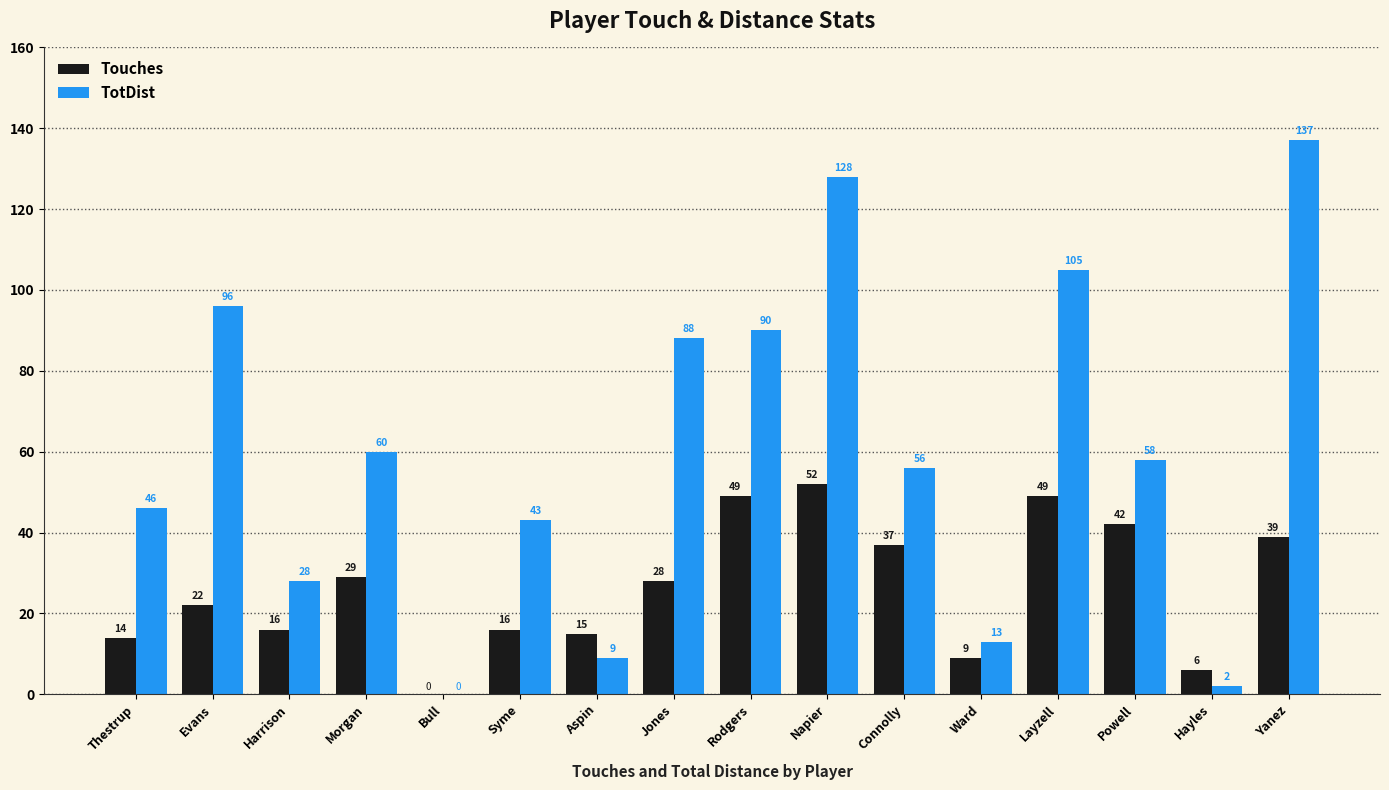

Which series changed the most between Aspin and Powell?

TotDist